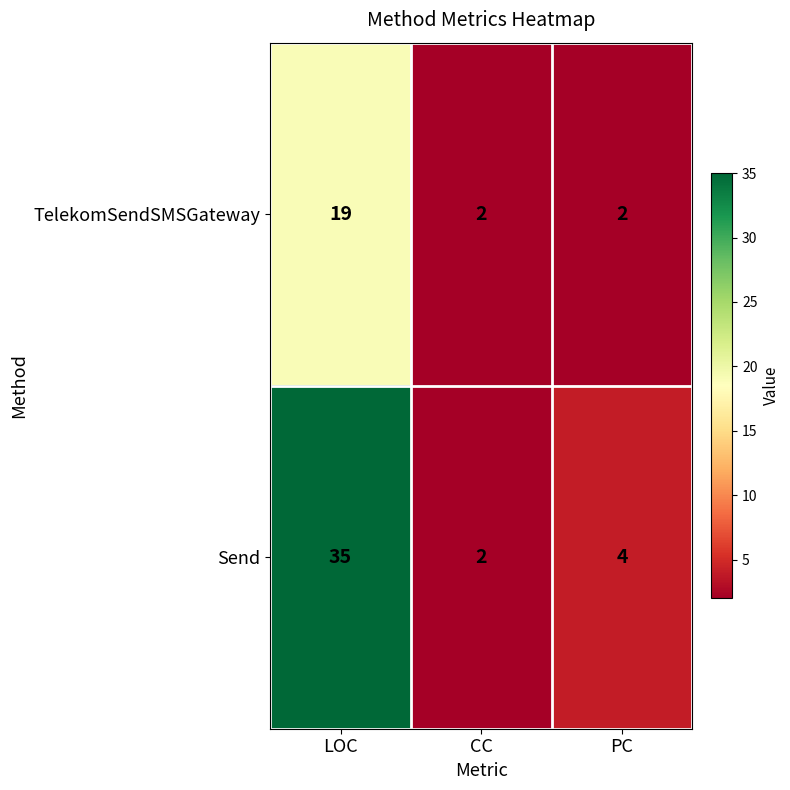

What is the difference between the maximum and minimum values in the Send series?

33